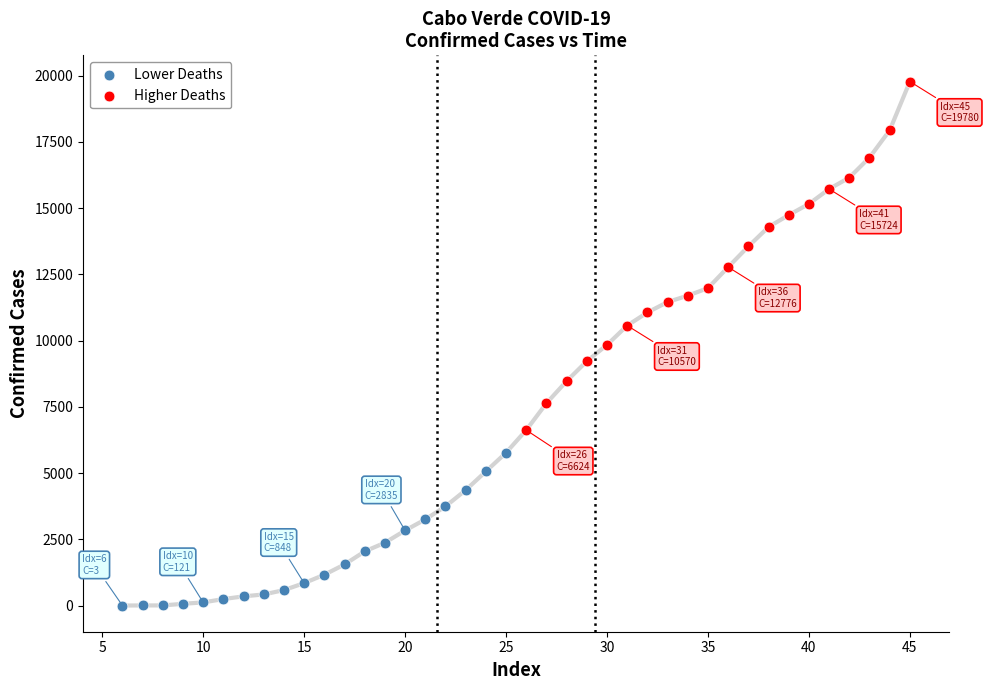

Which series reaches the maximum Y coordinate?

Higher Deaths